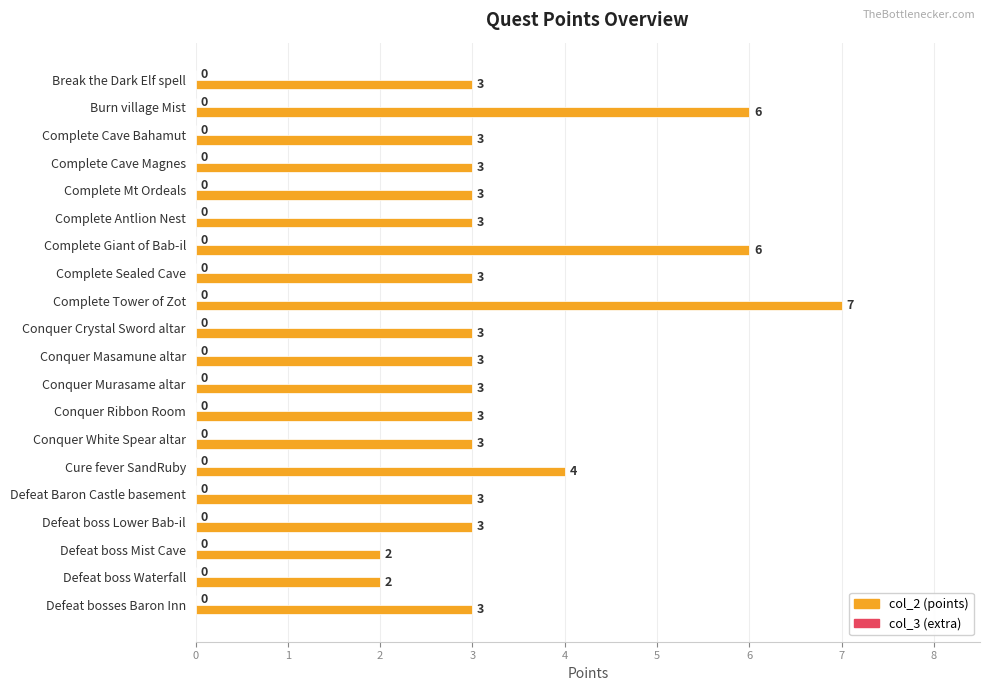

What is the label of the 16th bar from the bottom?

Complete Mt Ordeals